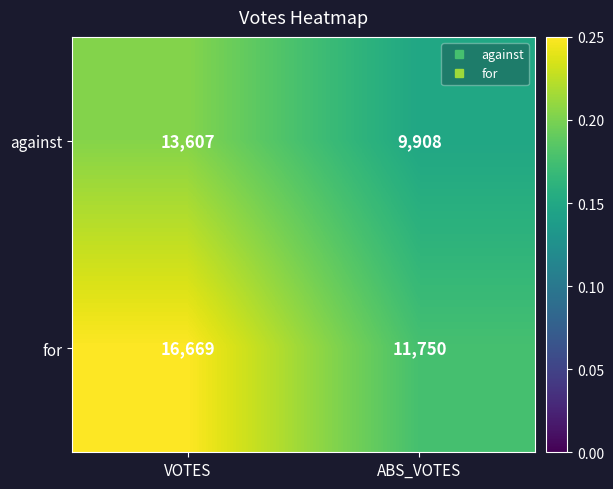

Reading left to right, extract all data points from this chart.

against: VOTES=13607	ABS_VOTES=9908
for: VOTES=16669	ABS_VOTES=11750